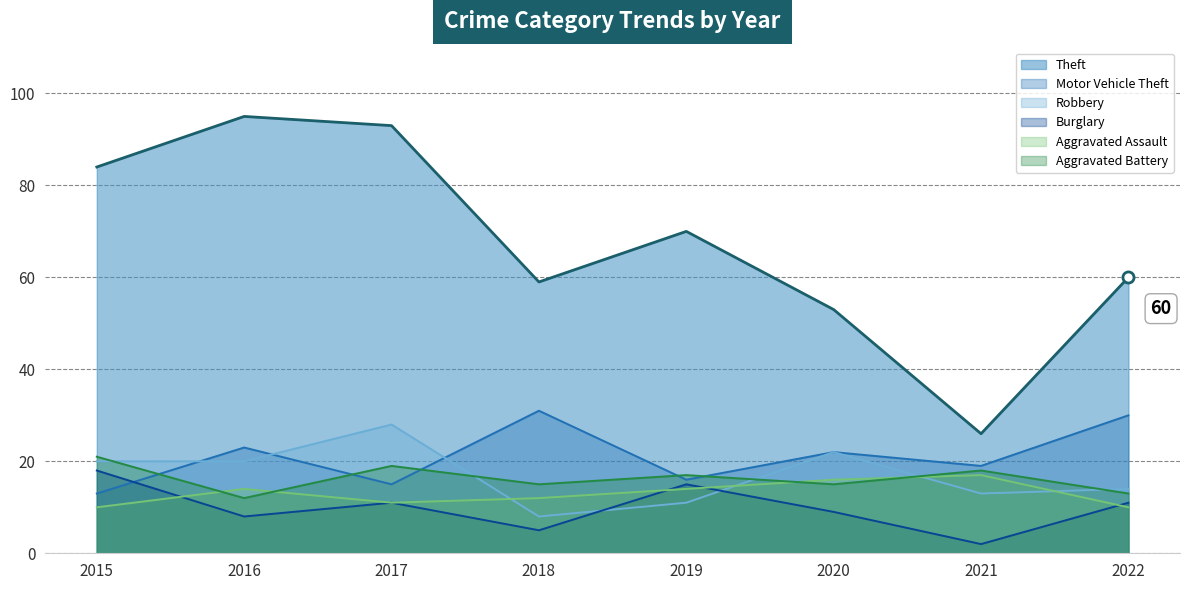

How many interior local peaks does the Aggravated Assault series have?

2